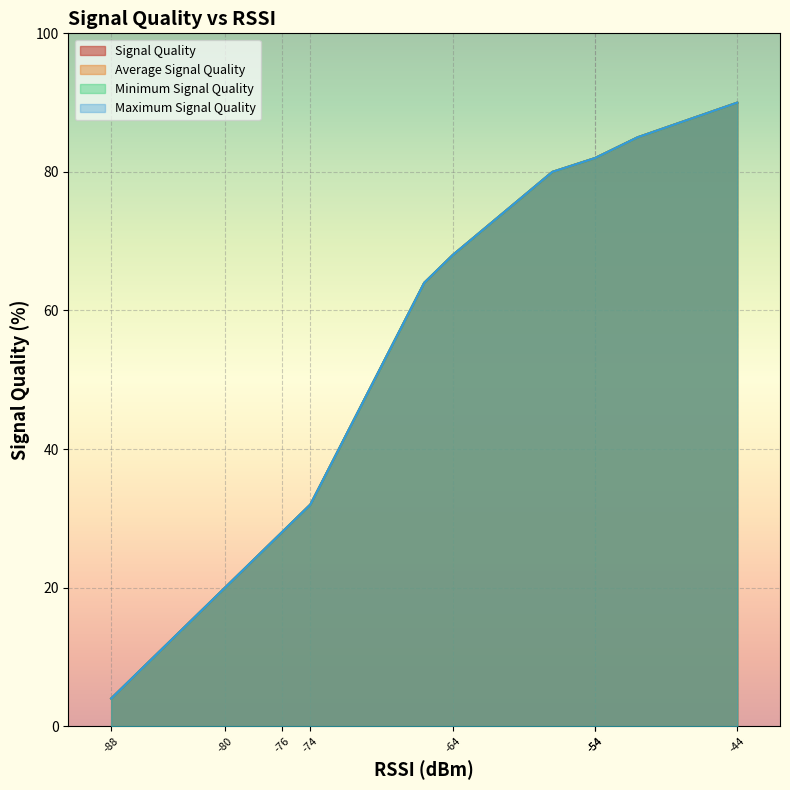

The value of Minimum Signal Quality at 3 is 32. True or false?

False